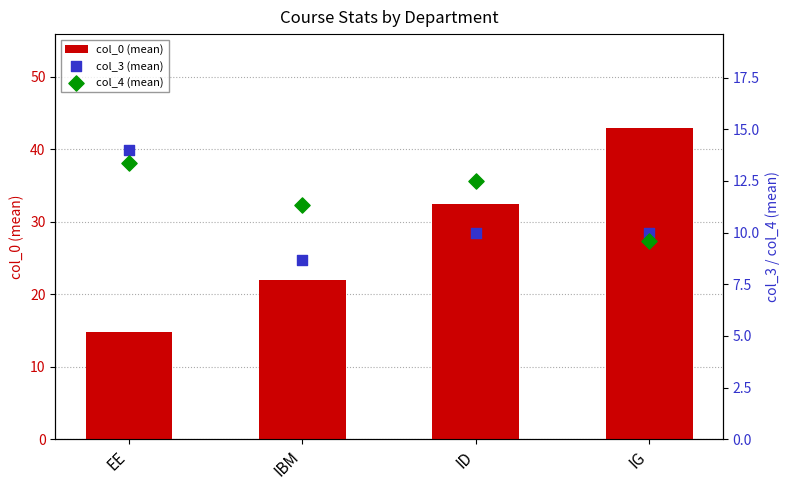

Which series contains the highest Y value?

col_0 (mean)